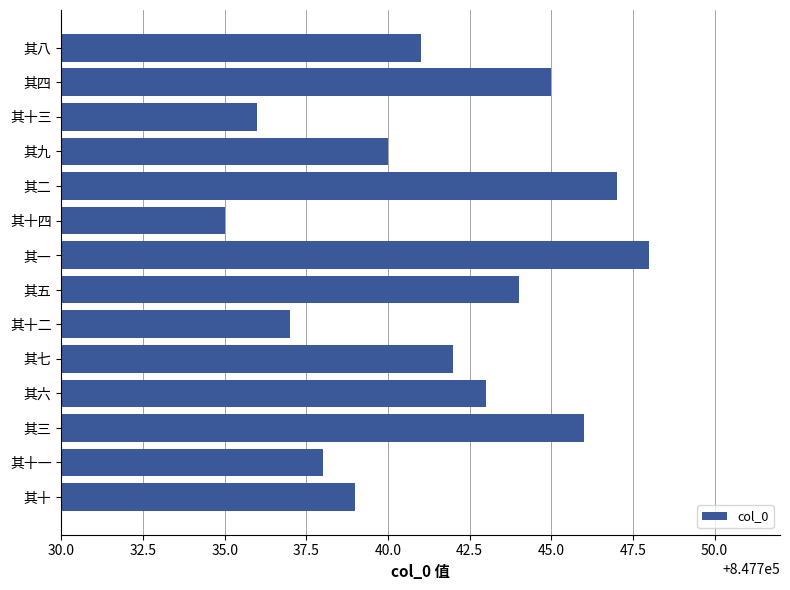

What is the ratio of the value at 其十二 to the value at 其二?

1.0